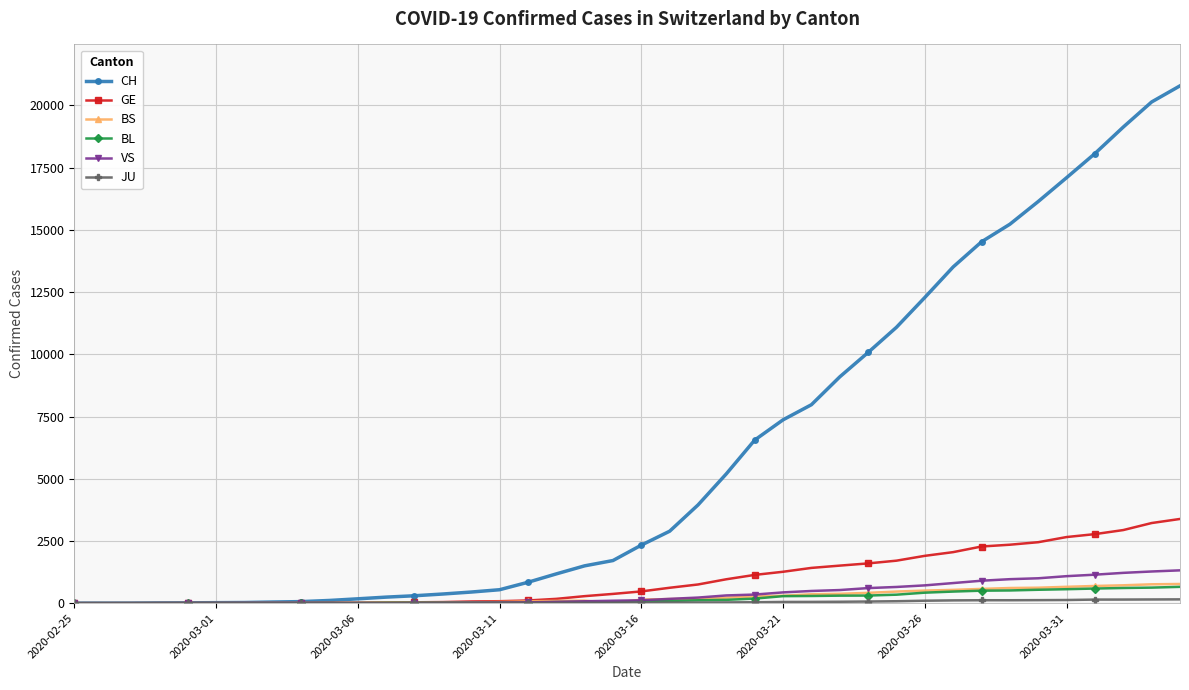

How many lines are shown in the chart?

6